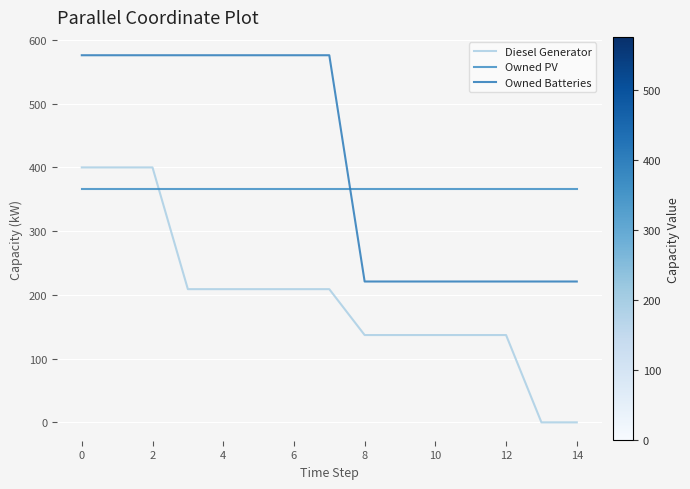

How many values in the Owned Batteries series are below 576?

7